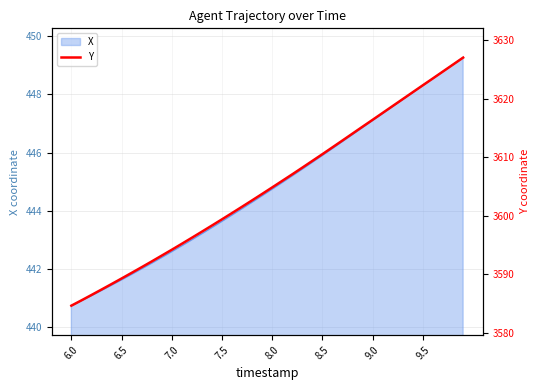

What is the highest value of the X series?

449.3